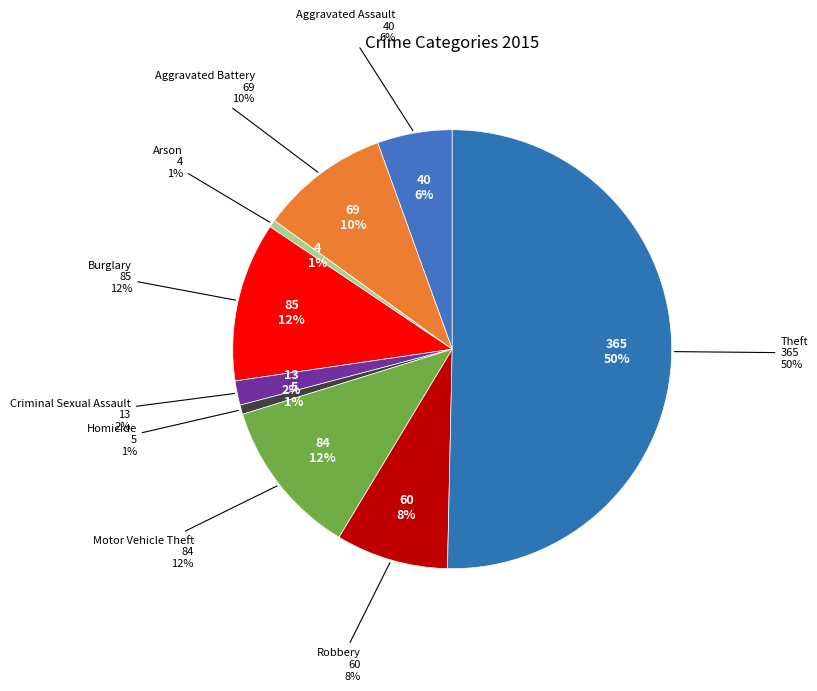

Between Aggravated Battery and Criminal Sexual Assault, which is larger?

Aggravated Battery